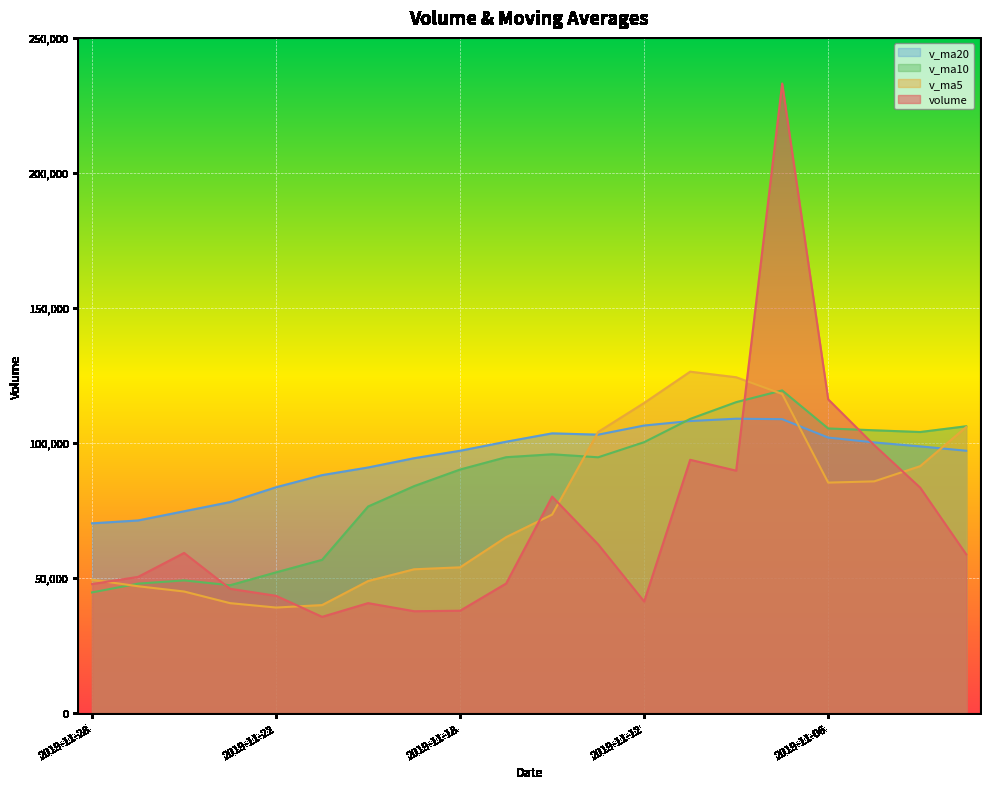

Is it true that v_ma20 equals 103646.8 at 2019-11-14?

True